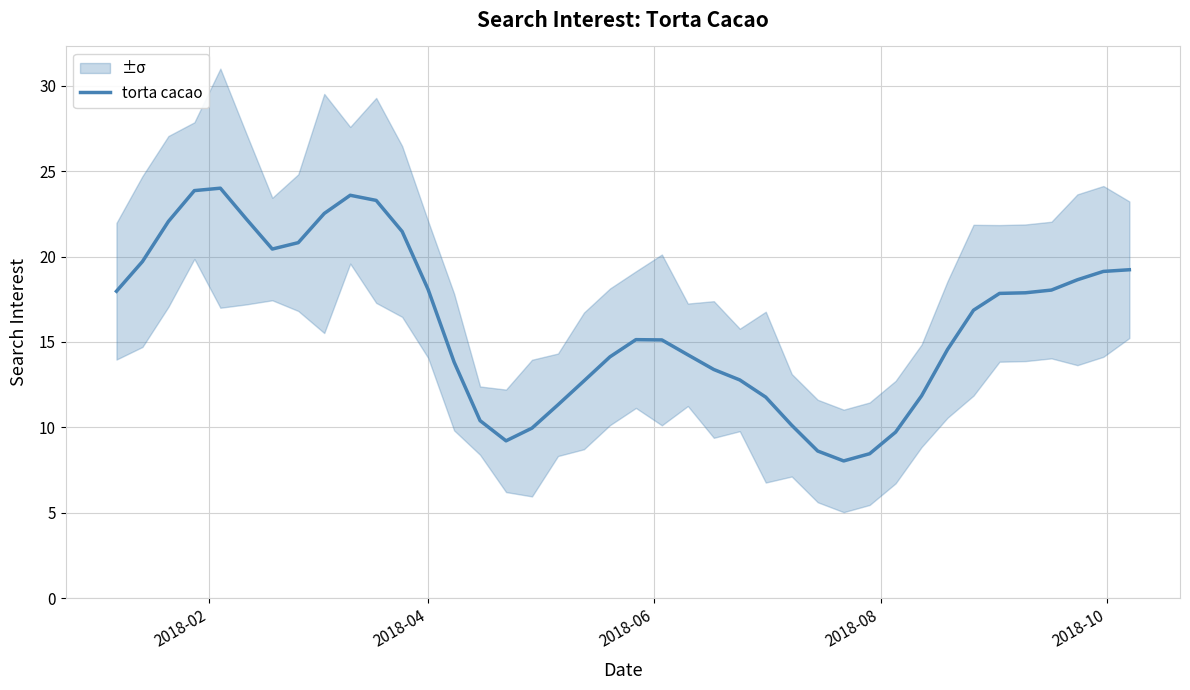

What is the lowest value of the torta cacao series?

8.0